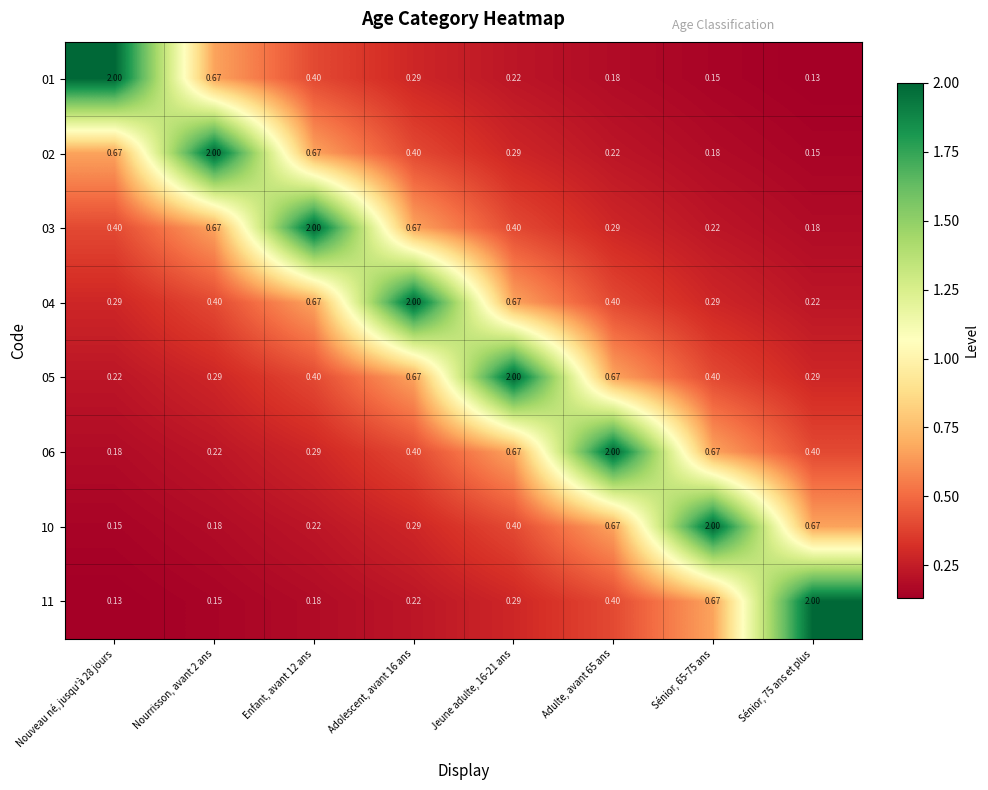

What is the spread (max minus min) of values at Enfant, avant 12 ans?

1.8